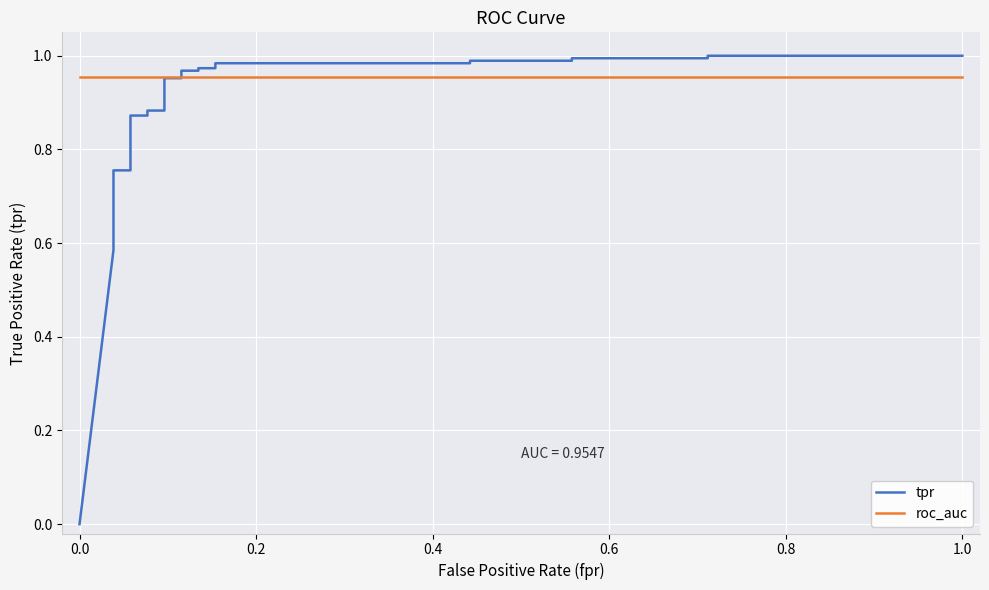

List the series in order of their peak value, highest first.

tpr, roc_auc